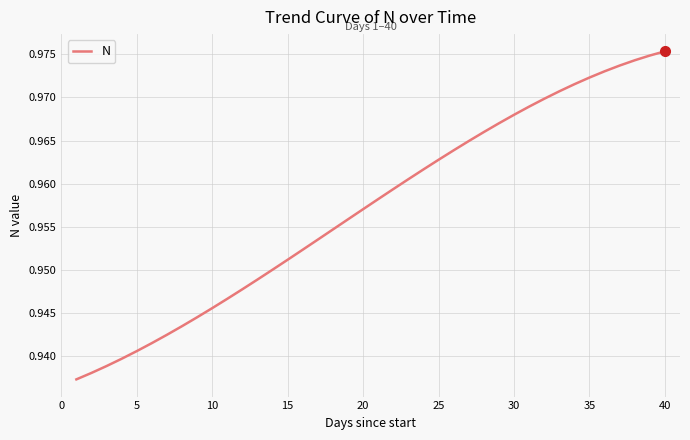

True or false: the data shows 1.2 at 5.

False